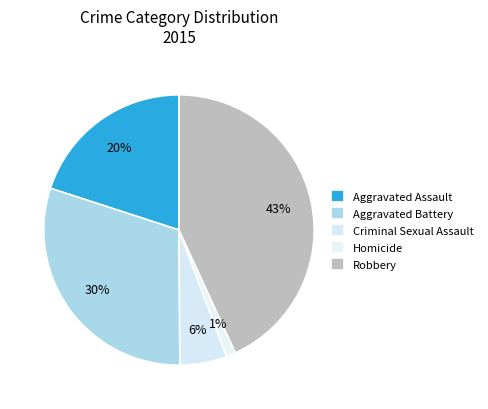

What percentage is the Aggravated Battery slice, to the nearest percent?

30%